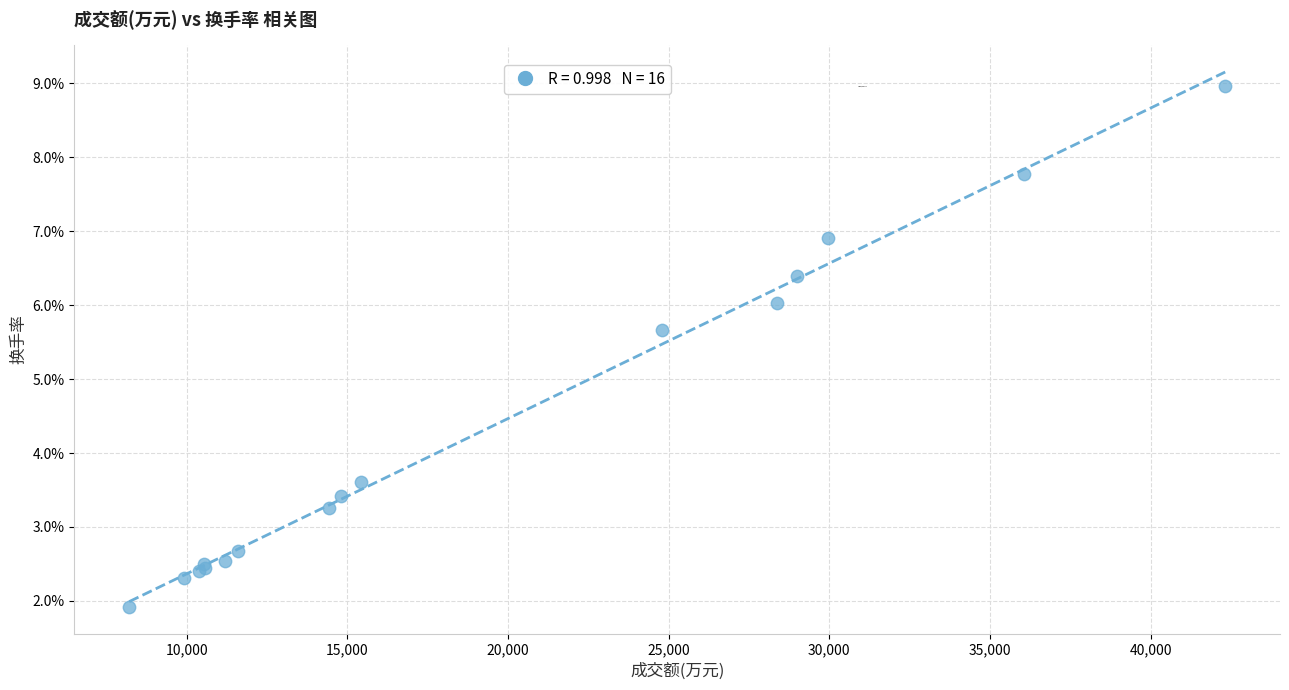

What Y value in the scatter plot is closest to 5?

5.7